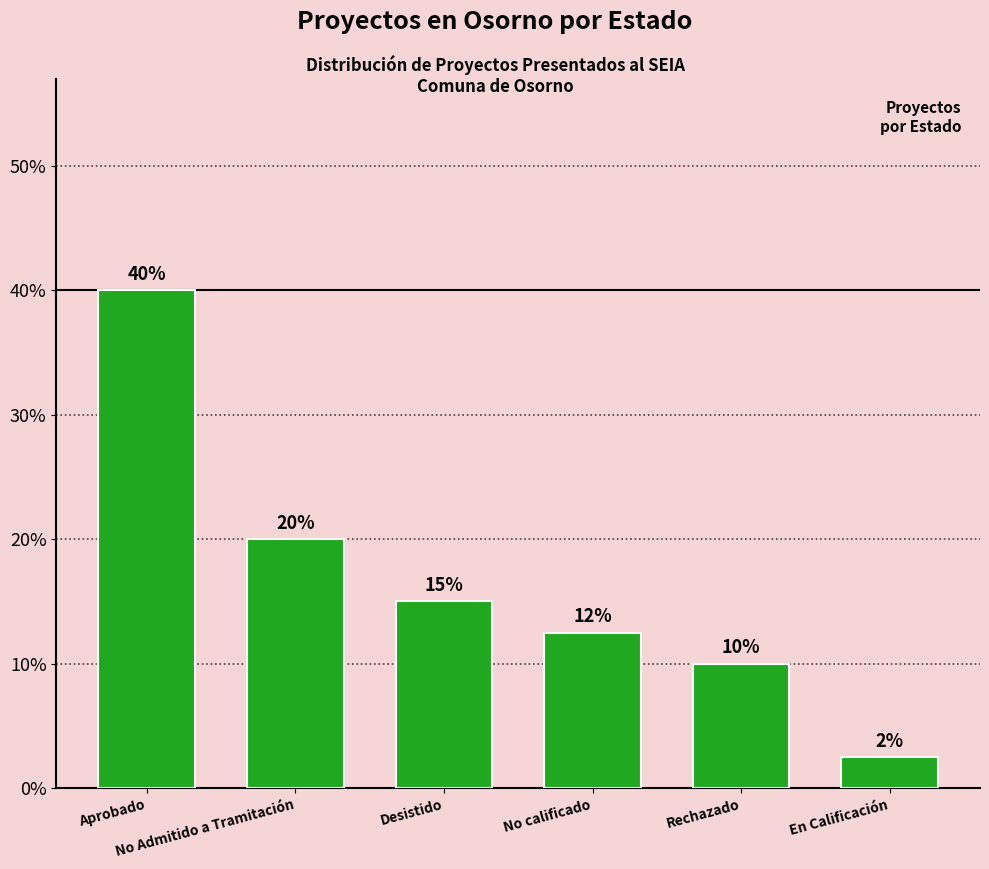

How many bars are there in total?

6